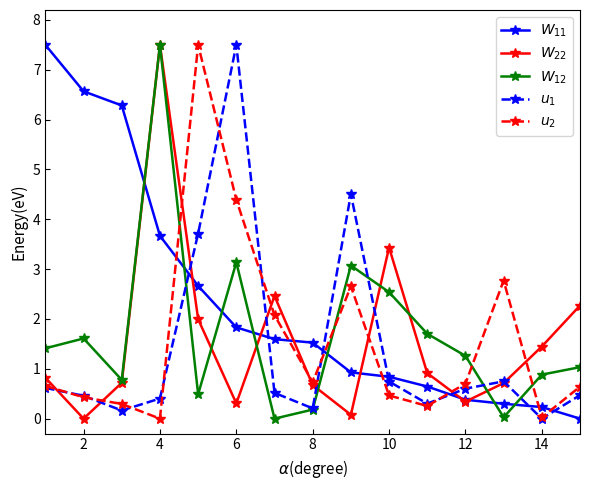

How many categories are shown in the chart?

15